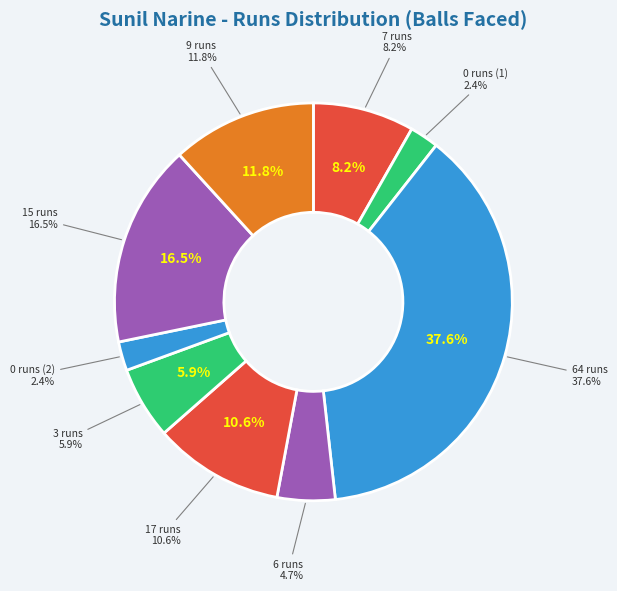

To the nearest percent, what percentage of the pie is 9 runs?

12%